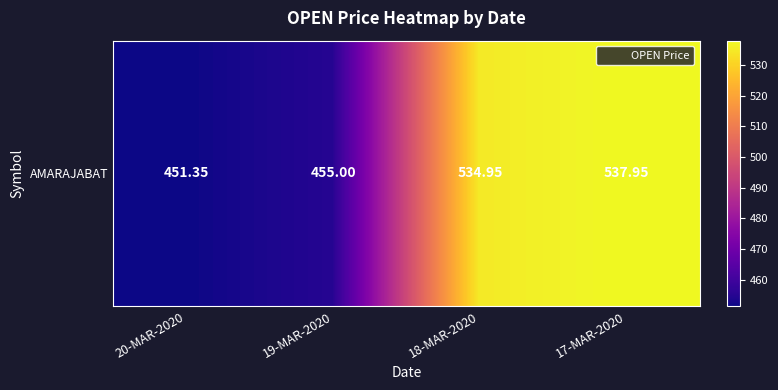

At which category does the chart reach its peak across all series?

17-MAR-2020